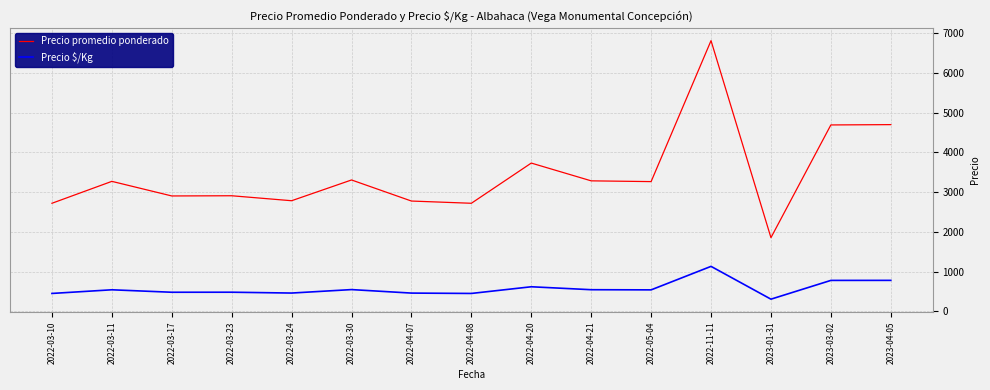

Which series has the largest range (max minus min)?

Precio promedio ponderado